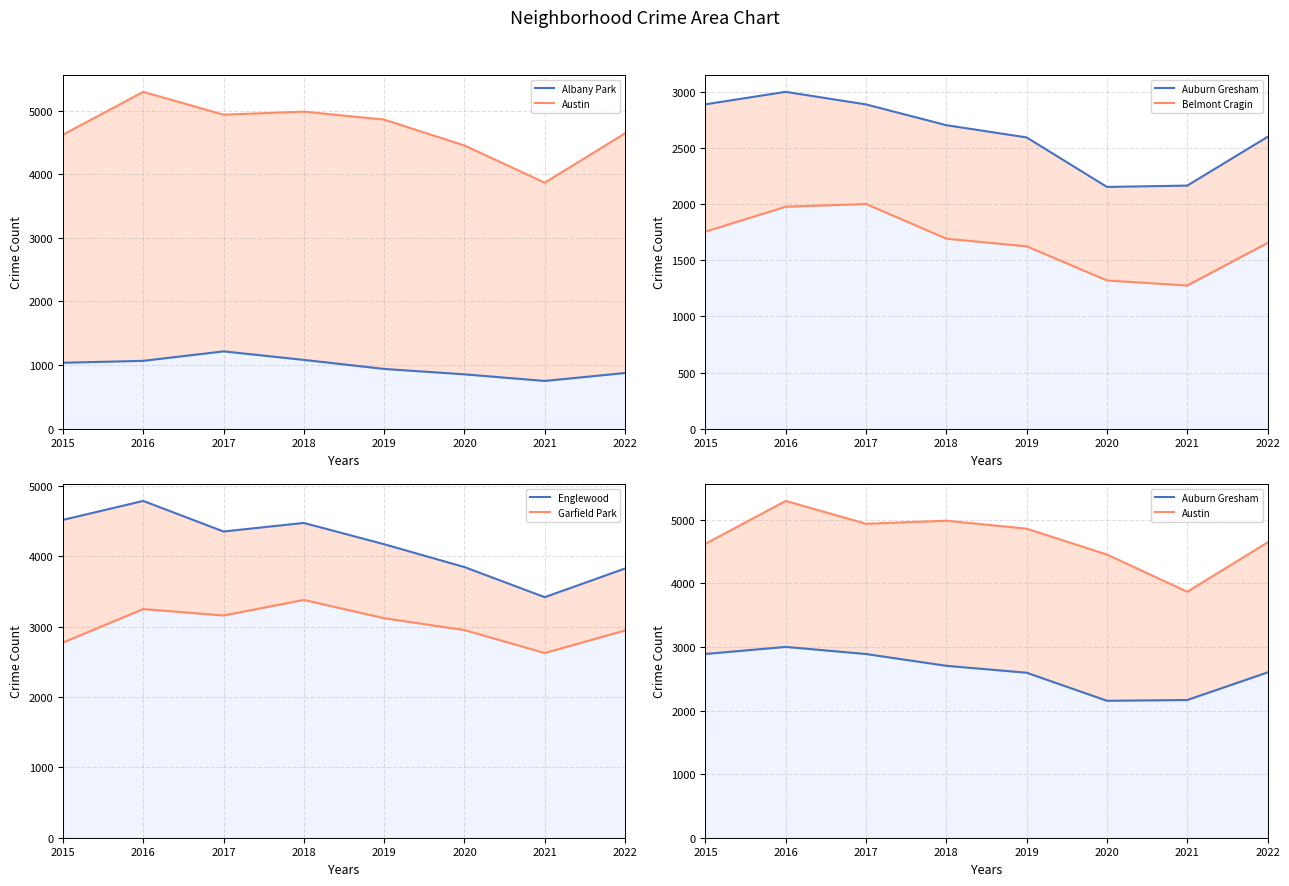

True or false: Austin has more than 2 points higher than both neighbors.

False